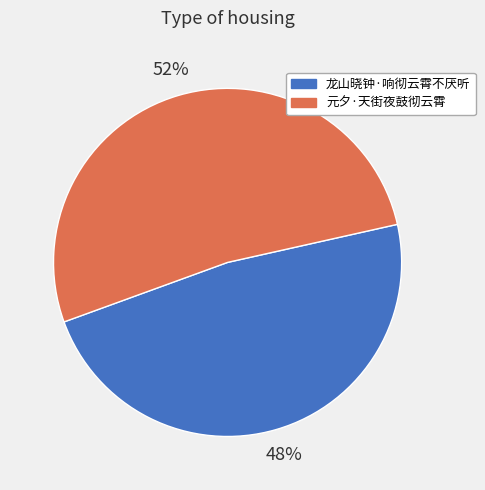

How many segments does this pie chart have?

2